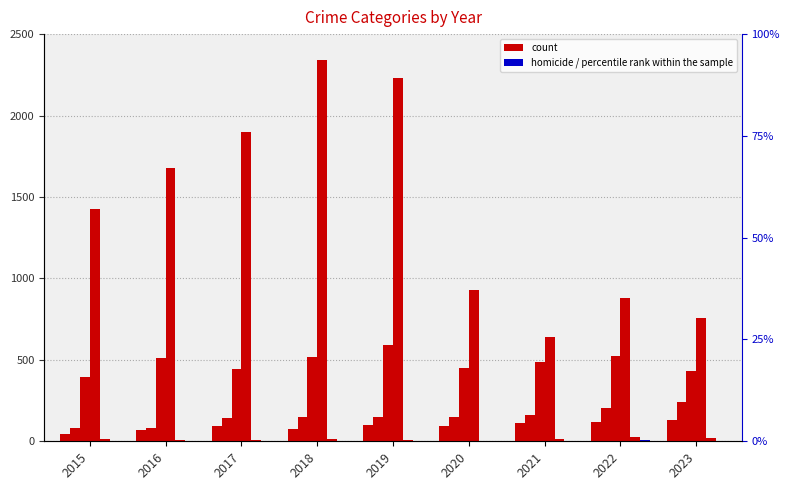

Reading left to right, what are all the values shown in this chart?

Aggravated Assault: 46	71	95	77	98	94	110	121	129
Aggravated Battery: 82	82	142	152	148	150	163	202	243
Robbery: 395	510	446	520	591	450	484	521	433
Theft: 1429	1676	1896	2342	2230	930	642	880	760
Criminal Sexual Assault: 12	8	8	11	8	3	14	24	20
Homicide: 0	1	1	1	2	3	4	5	2